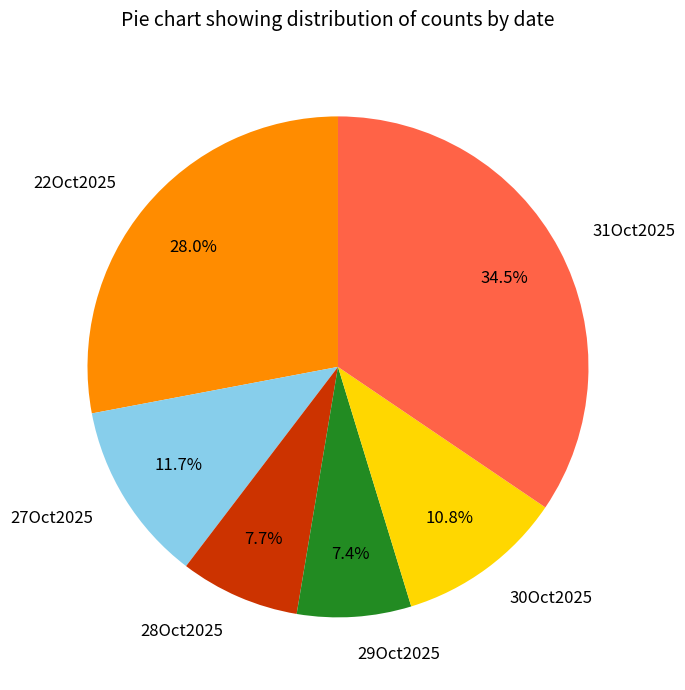

Which slice is the largest?

31Oct2025